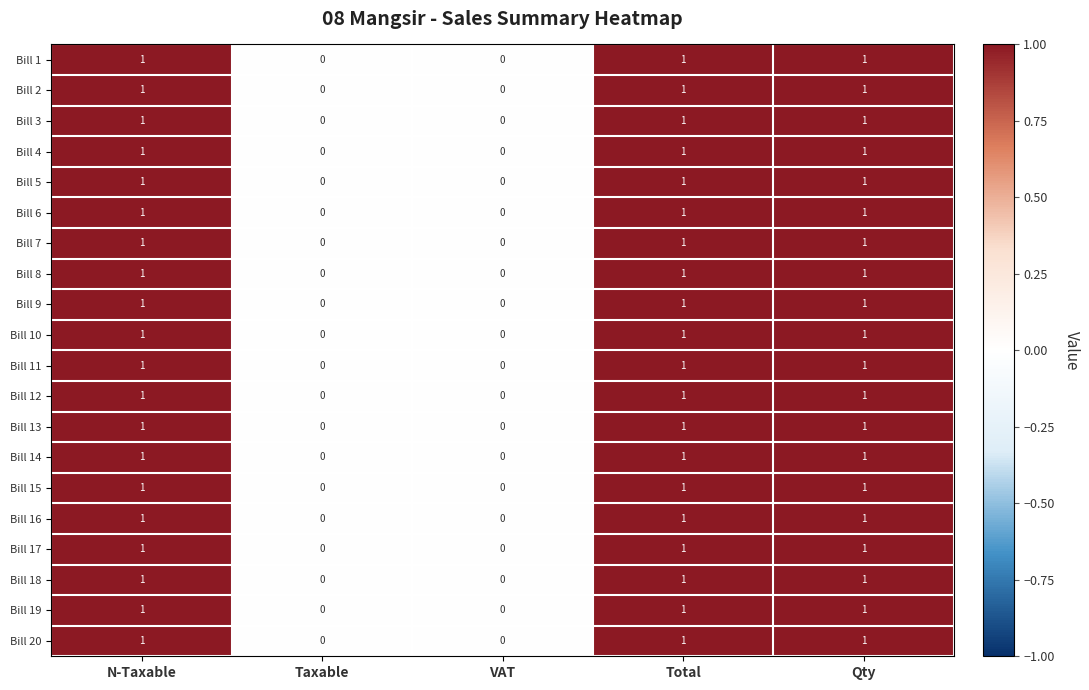

What is the sum of all Bill 7 values?

3